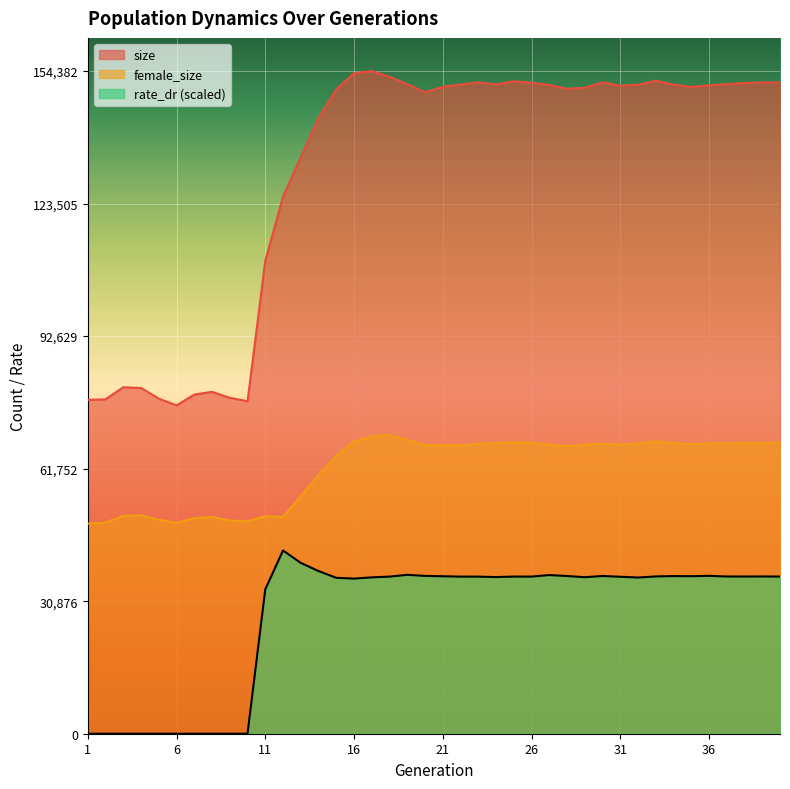

What is the value of the size point at the 20th from the left?

149429.0